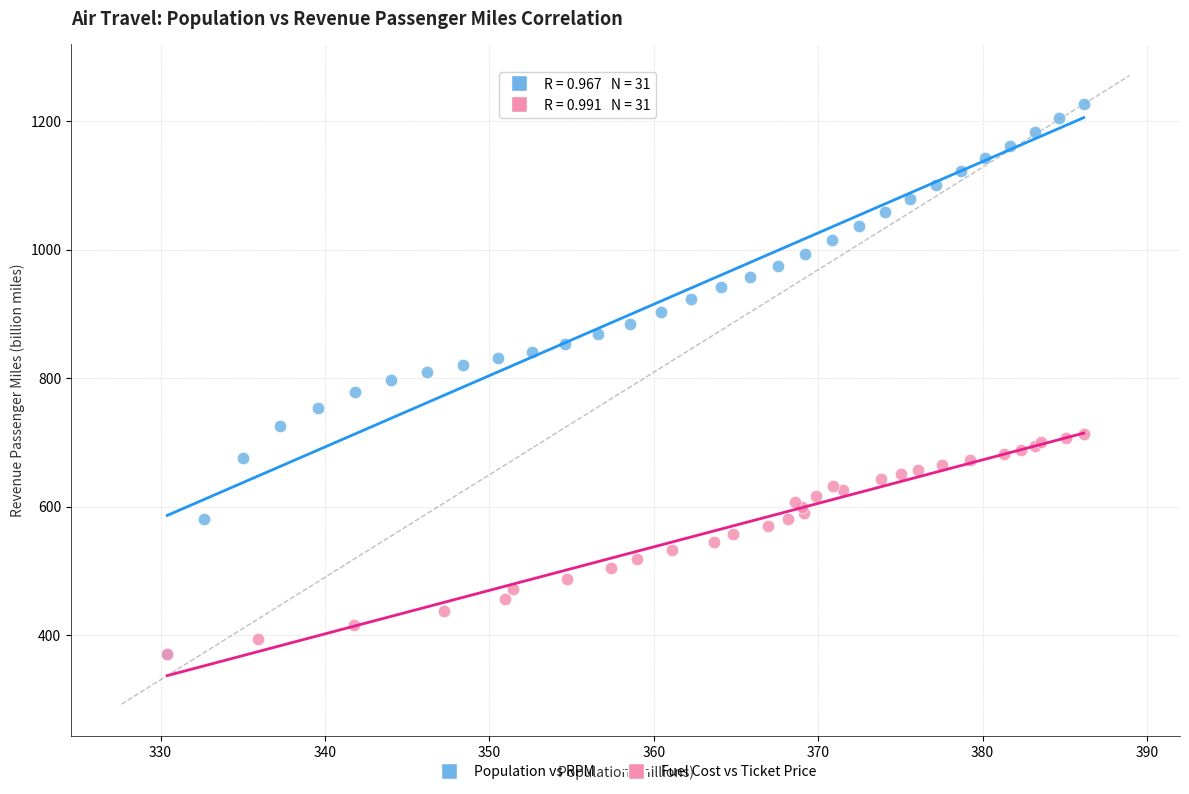

Which series contains the highest Y value?

Population vs RPM